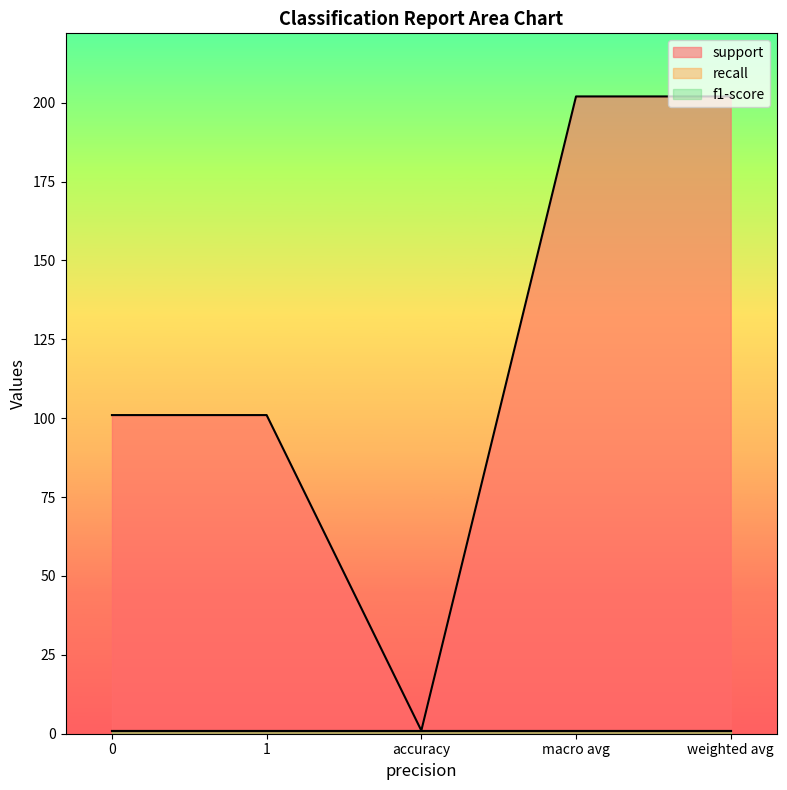

Where is the first local minimum for support?

accuracy